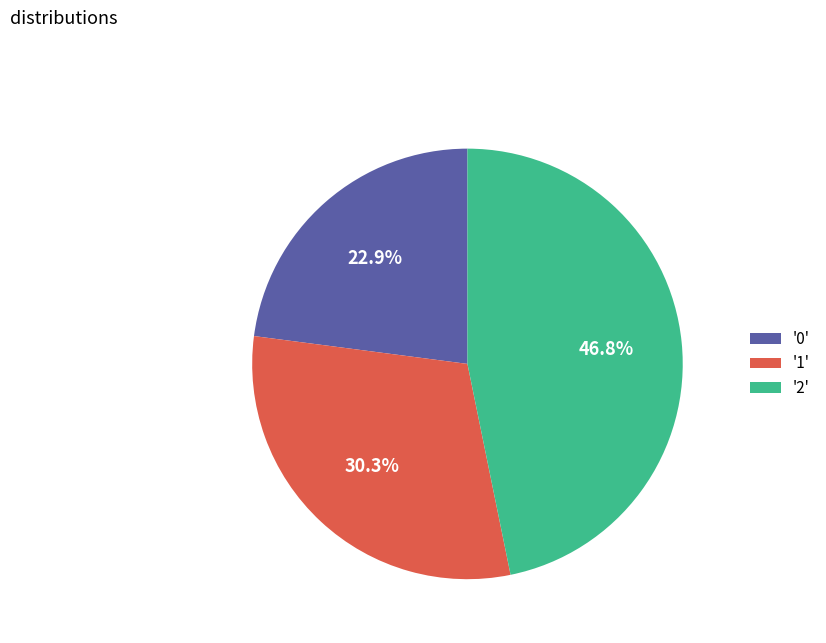

Which slice is the largest?

'2'